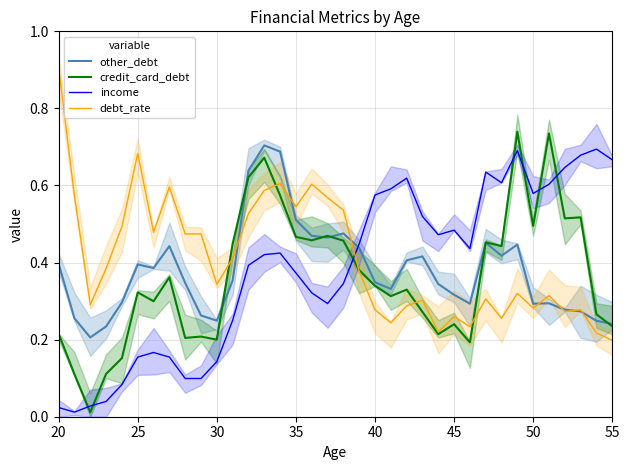

After their last crossing, which series has the higher values: debt_rate or income?

income